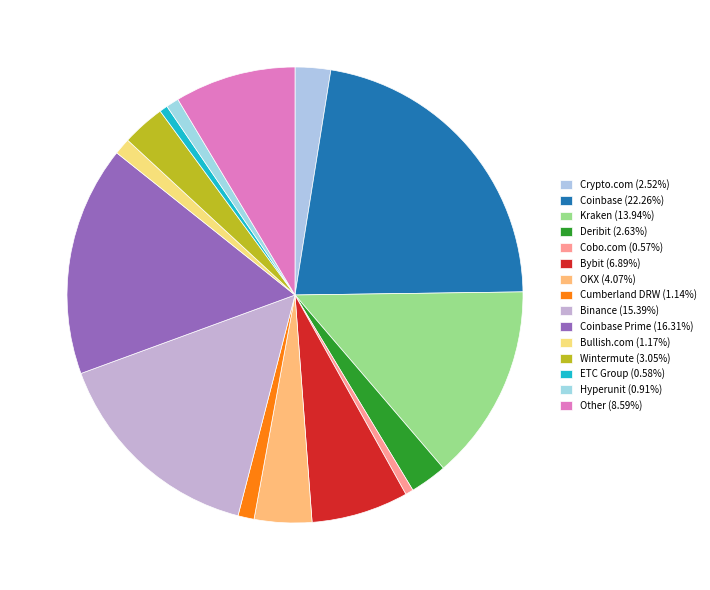

Count the number of slices in the pie.

15